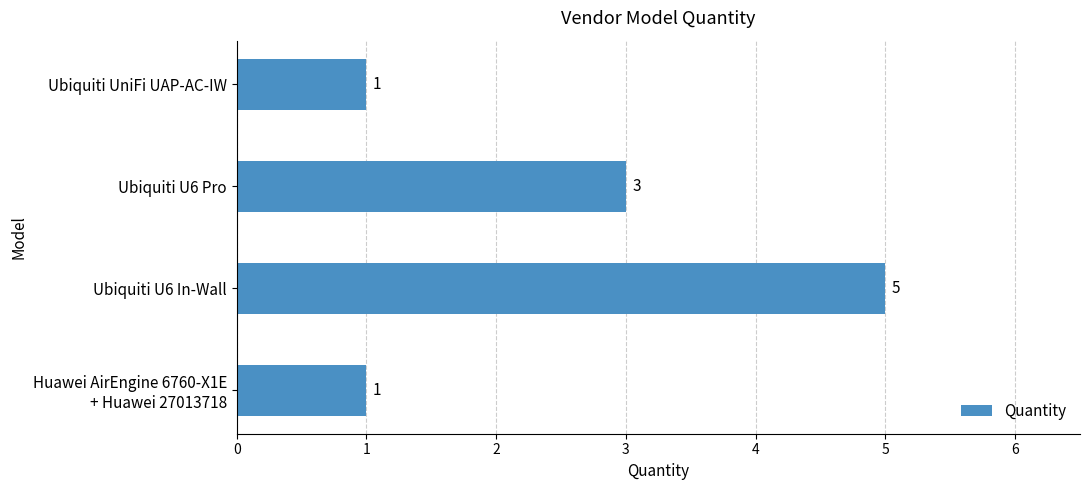

Count the values in the range 1 to 5.

4